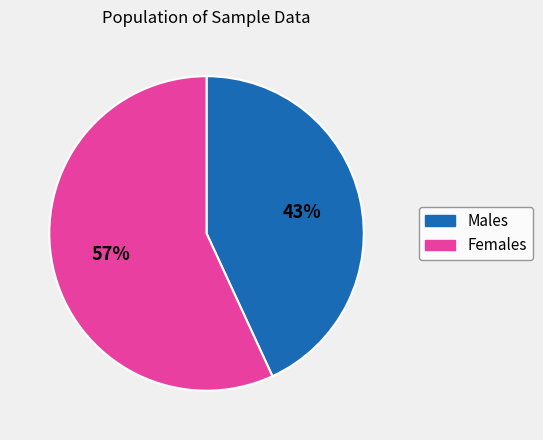

To the nearest percent, what is the average slice percentage?

50%